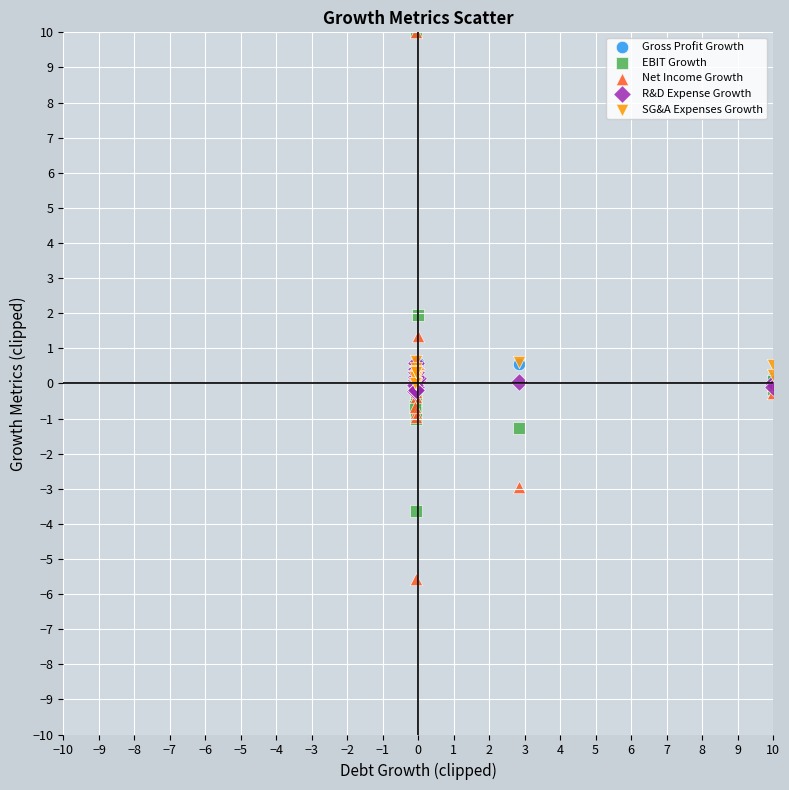

In the EBIT Growth series, what Y value is closest to 3?

2.0